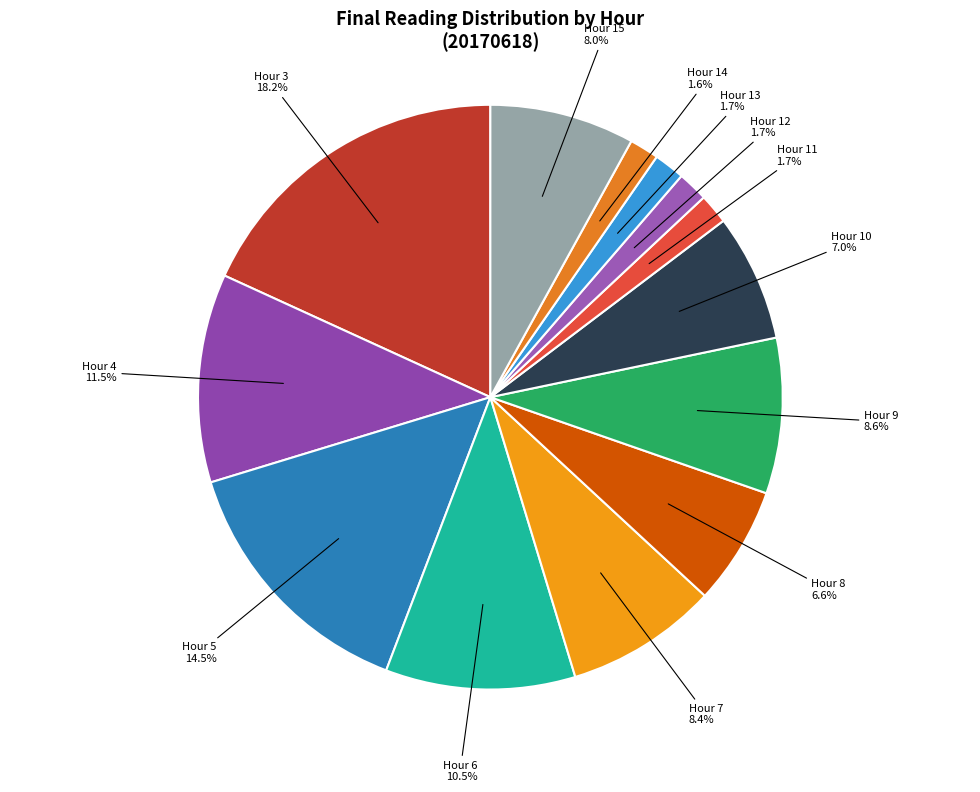

Rank the categories by value from highest to lowest.

Hour 3, Hour 5, Hour 4, Hour 6, Hour 9, Hour 7, Hour 15, Hour 10, Hour 8, Hour 13, Hour 12, Hour 11, Hour 14